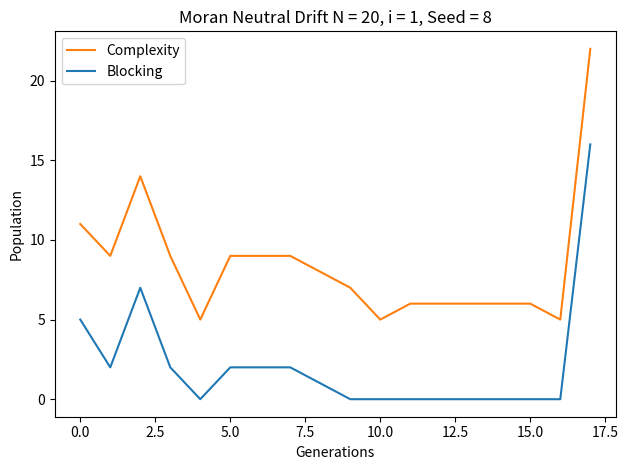

Which series has the largest total across all categories?

Complexity